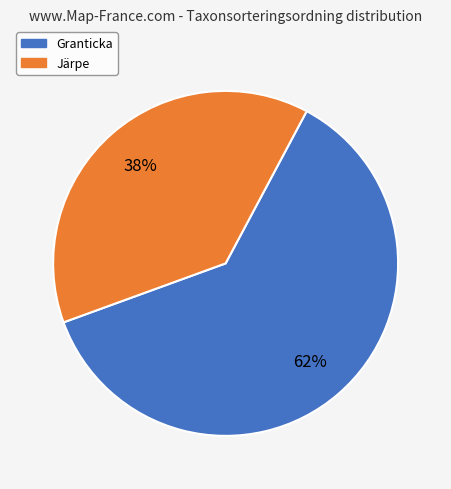

Approximately how many times larger is the value at Järpe compared to Granticka?

0.6